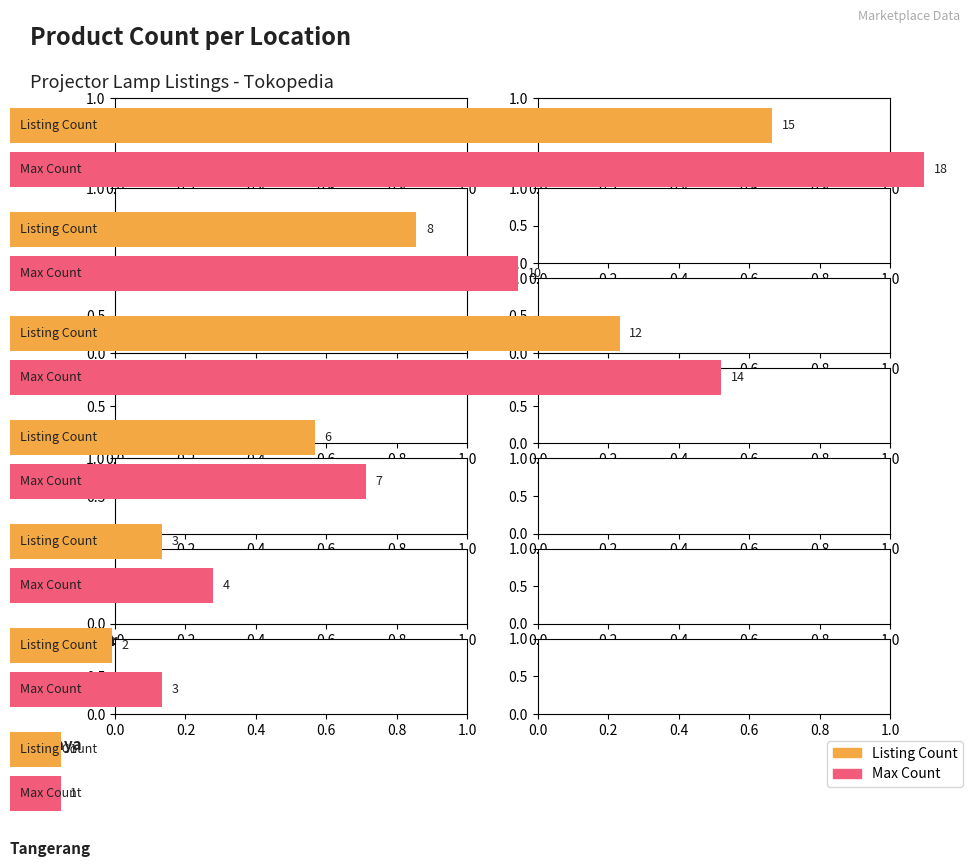

Rank the categories by value from lowest to highest.

Tangerang, Surabaya, Jakarta Timur, Jakarta Selatan, Jakarta Barat, Jakarta Pusat, Jakarta Utara